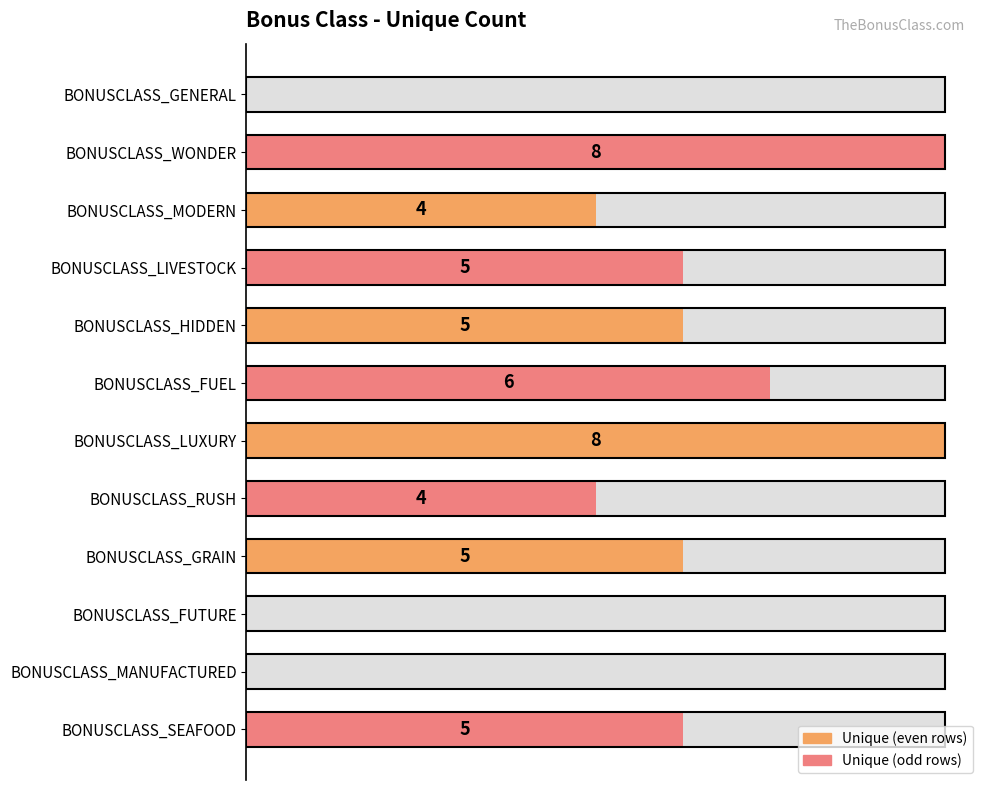

List the labels in order of value, smallest first.

BONUSCLASS_GENERAL, BONUSCLASS_FUTURE, BONUSCLASS_MANUFACTURED, BONUSCLASS_MODERN, BONUSCLASS_RUSH, BONUSCLASS_LIVESTOCK, BONUSCLASS_HIDDEN, BONUSCLASS_GRAIN, BONUSCLASS_SEAFOOD, BONUSCLASS_FUEL, BONUSCLASS_WONDER, BONUSCLASS_LUXURY